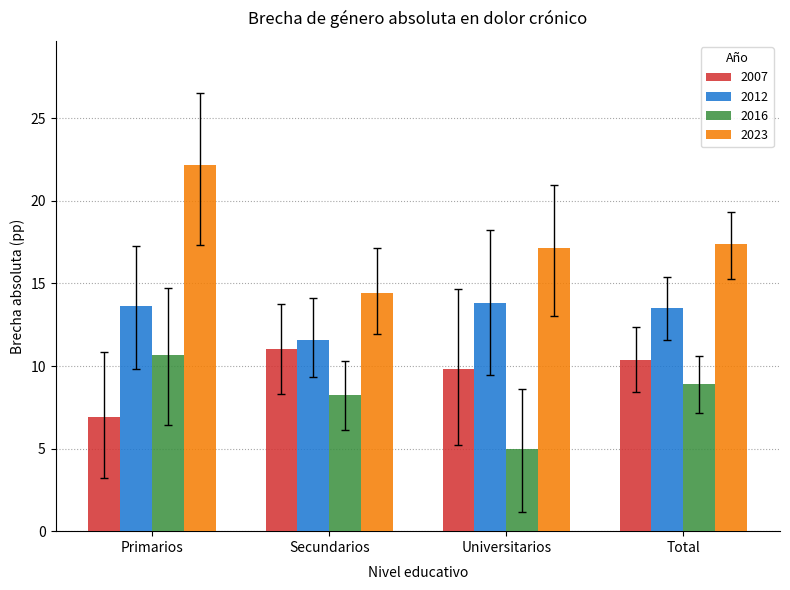

How many data points in 2012 are above 13?

3